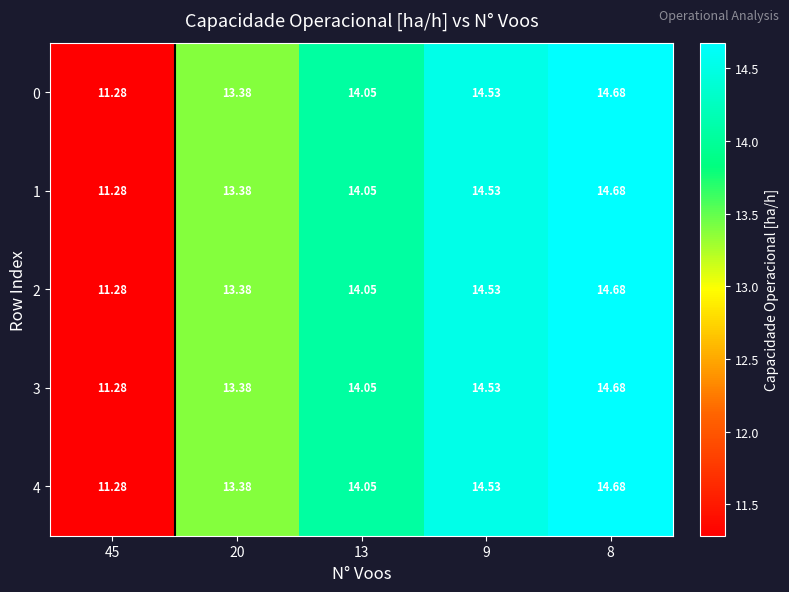

Reading right to left, extract all data points from this chart.

0: 8=14.7	9=14.5	13=14.1	20=13.4	45=11.3
1: 8=14.7	9=14.5	13=14.1	20=13.4	45=11.3
2: 8=14.7	9=14.5	13=14.1	20=13.4	45=11.3
3: 8=14.7	9=14.5	13=14.1	20=13.4	45=11.3
4: 8=14.7	9=14.5	13=14.1	20=13.4	45=11.3